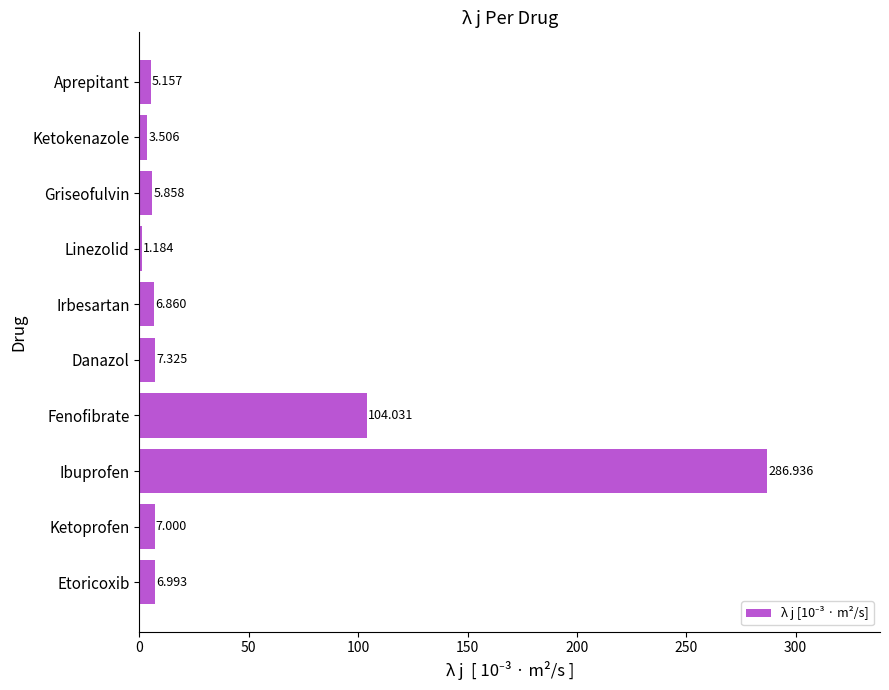

What is the label of the 3rd bar from the top?

Griseofulvin